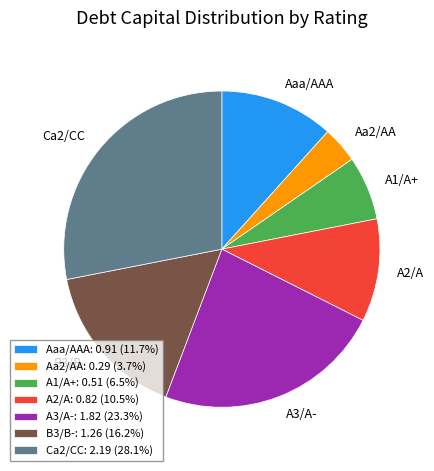

Is there a majority slice in this chart?

No